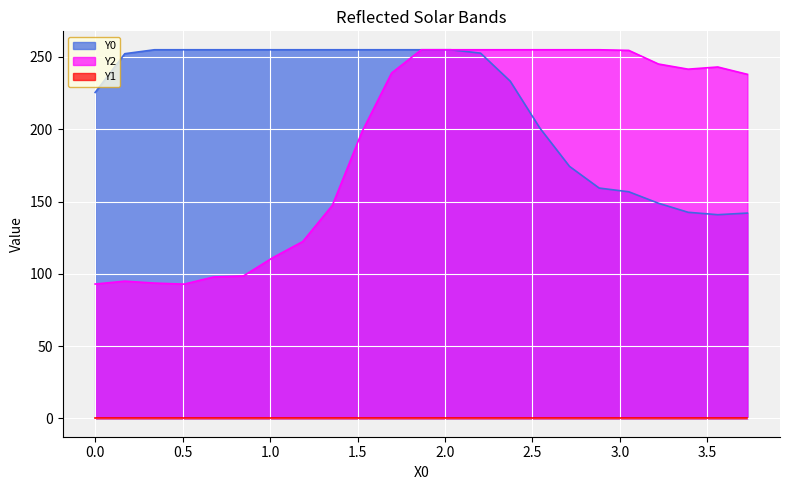

At which category is the sum across all series the highest?

1.86441